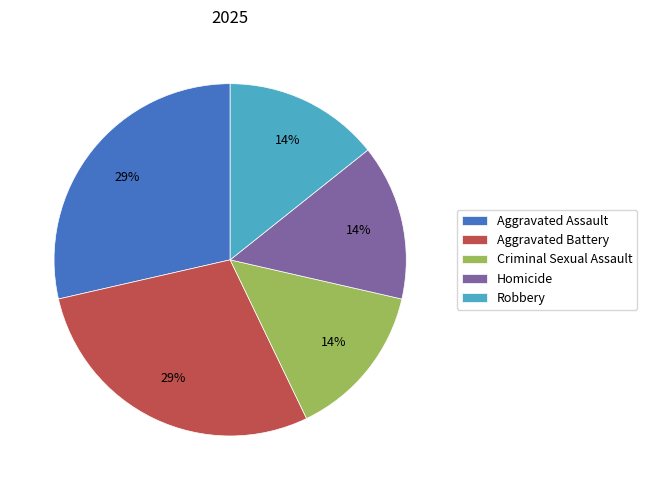

To the nearest percent, what portion does Homicide represent?

14%